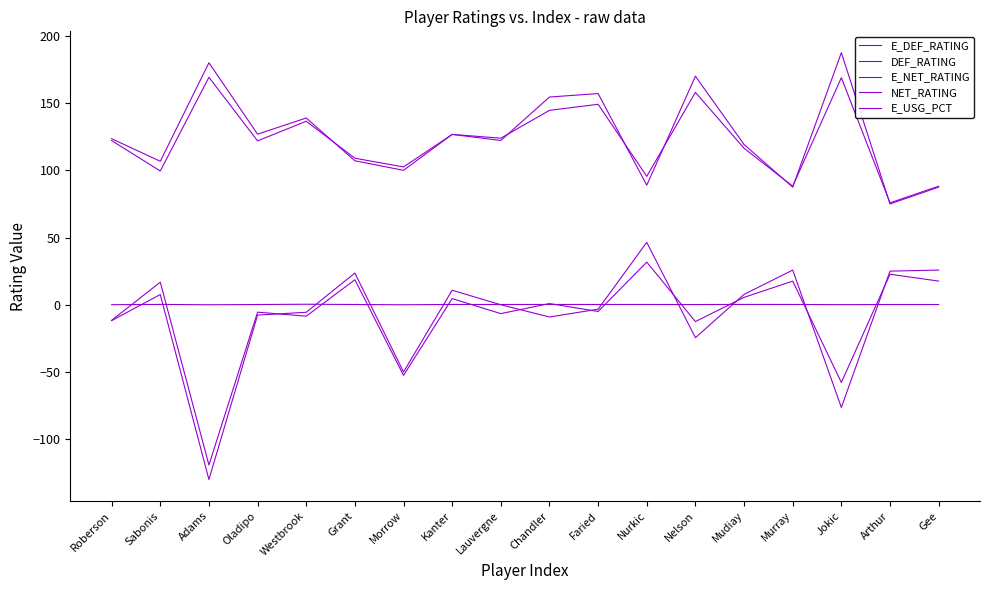

Where is E_DEF_RATING nearest to the value 122?

Roberson